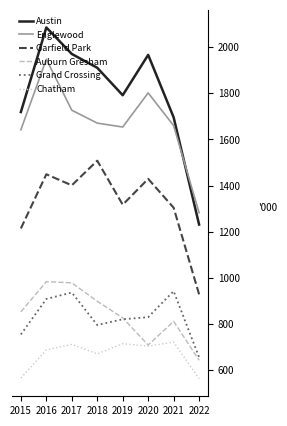

At which label does Garfield Park reach its minimum?

2022